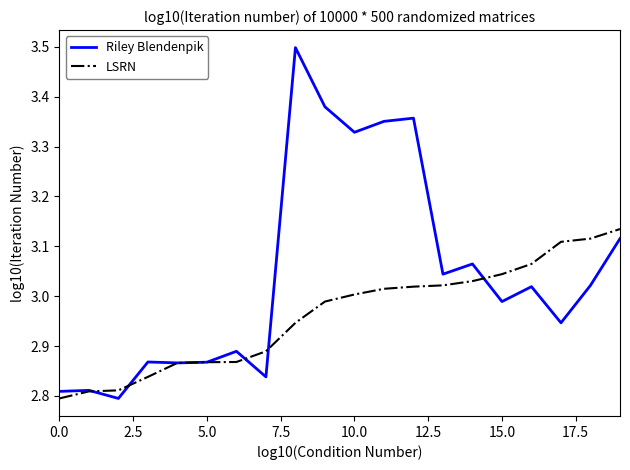

What is the difference between the maximum and minimum values in the LSRN series?

0.3